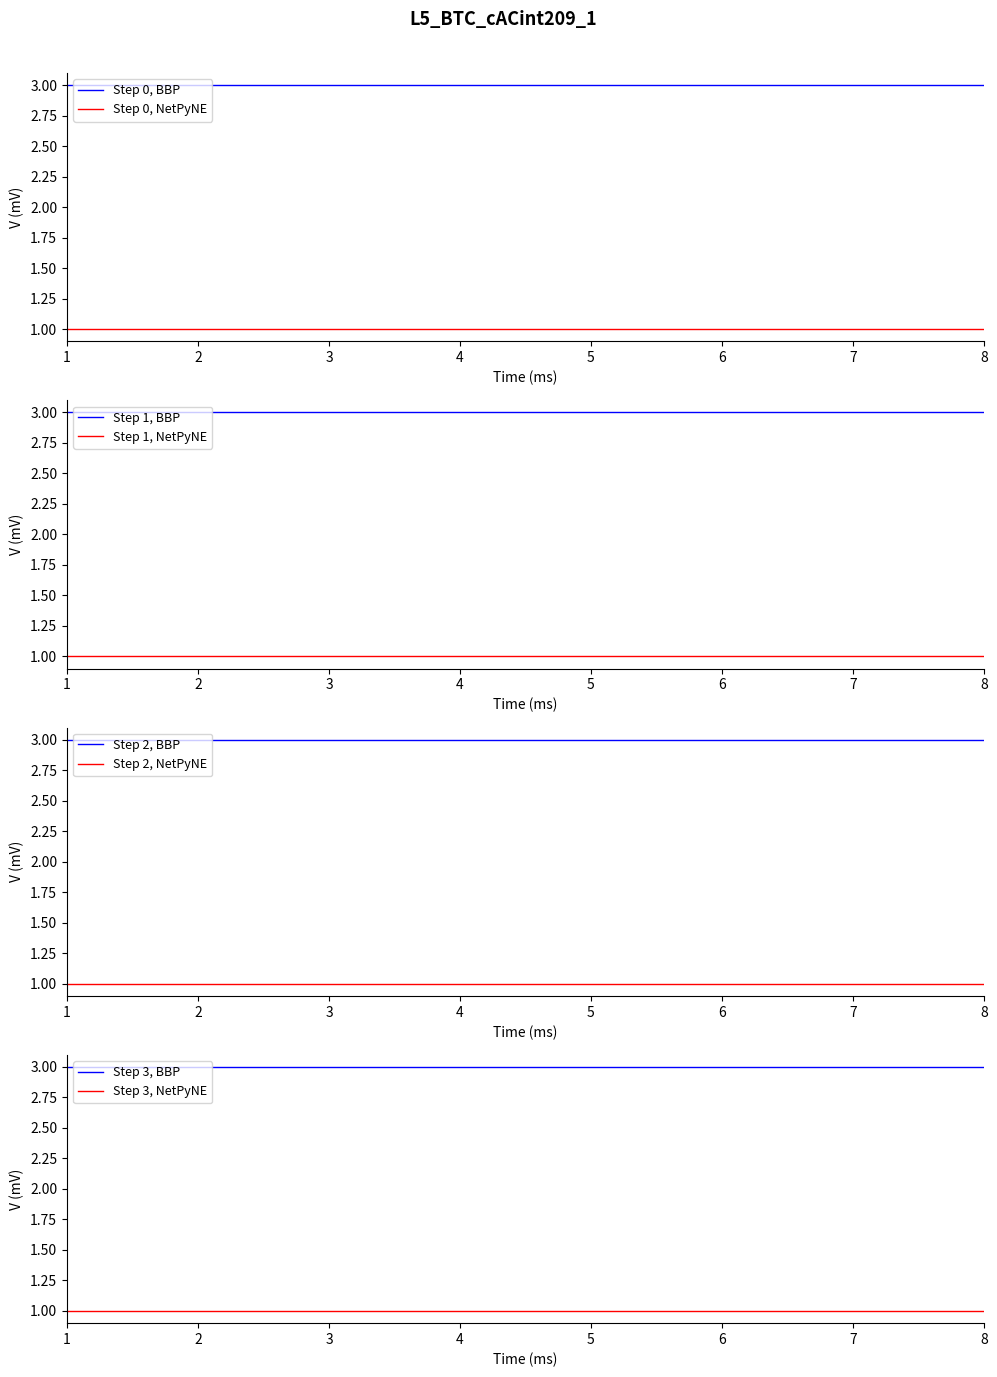

How many categories are shown in the chart?

8